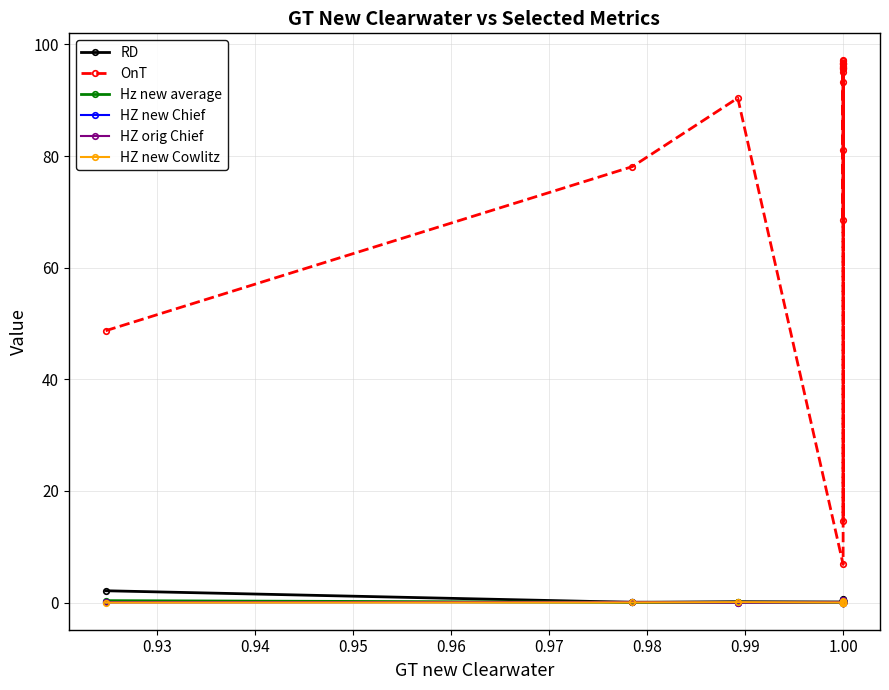

Is it true that RD equals 0.4 at 1.00?

True